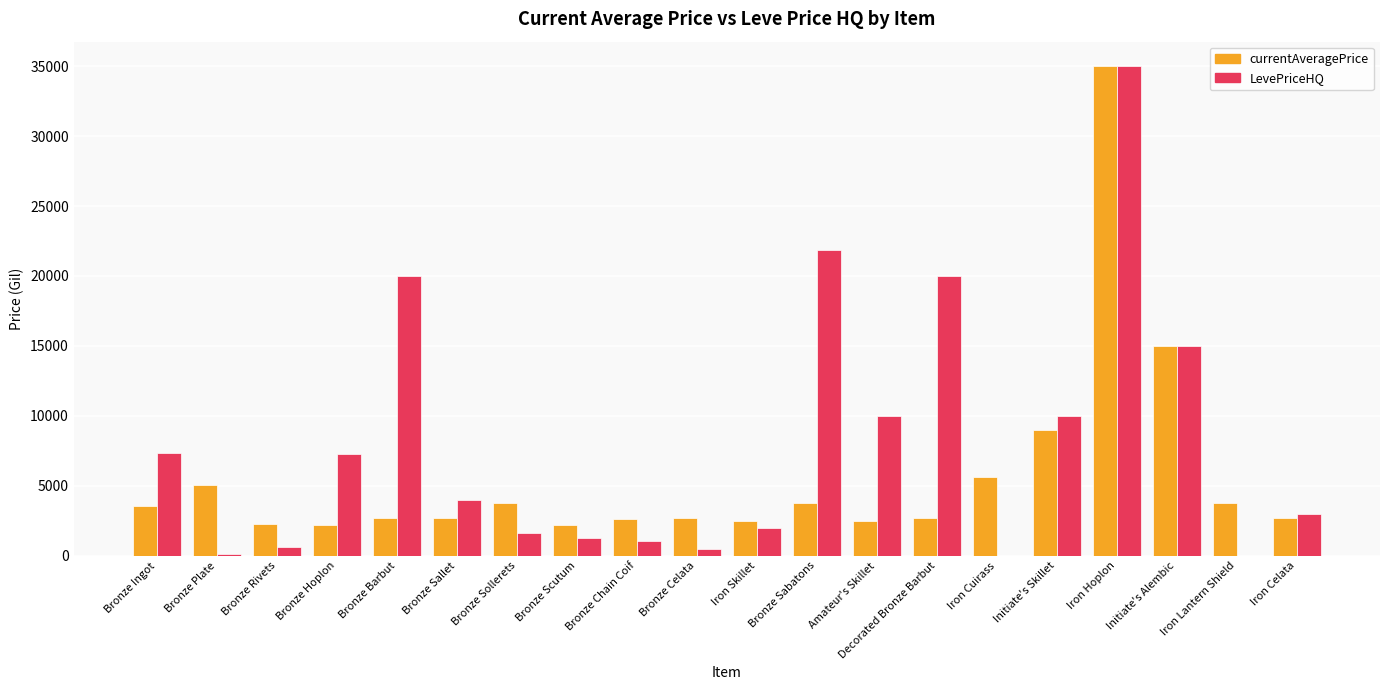

Which series changed the most between Bronze Ingot and Bronze Sallet?

LevePriceHQ